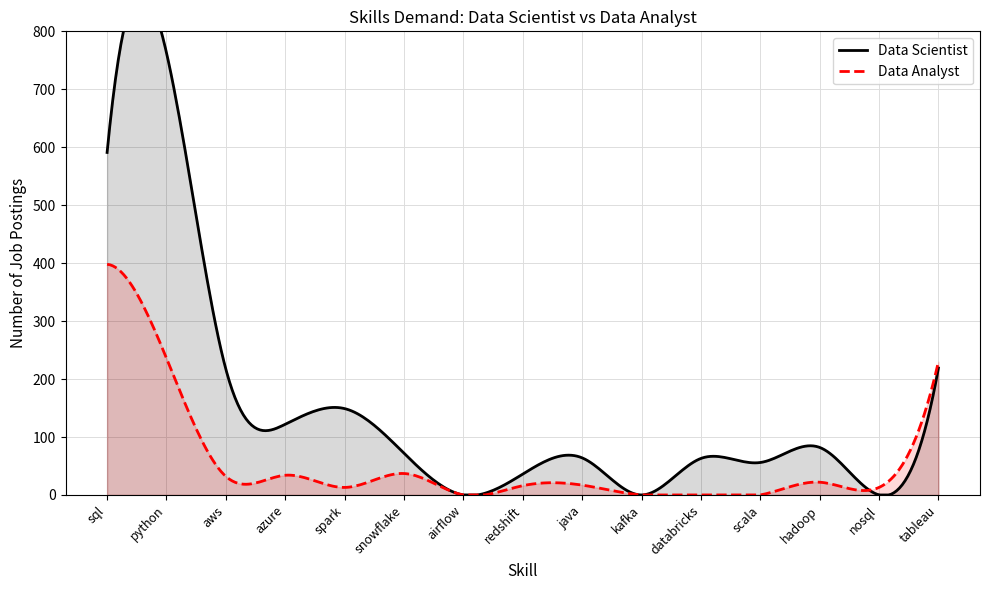

Which series has the largest total across all categories?

Data Scientist